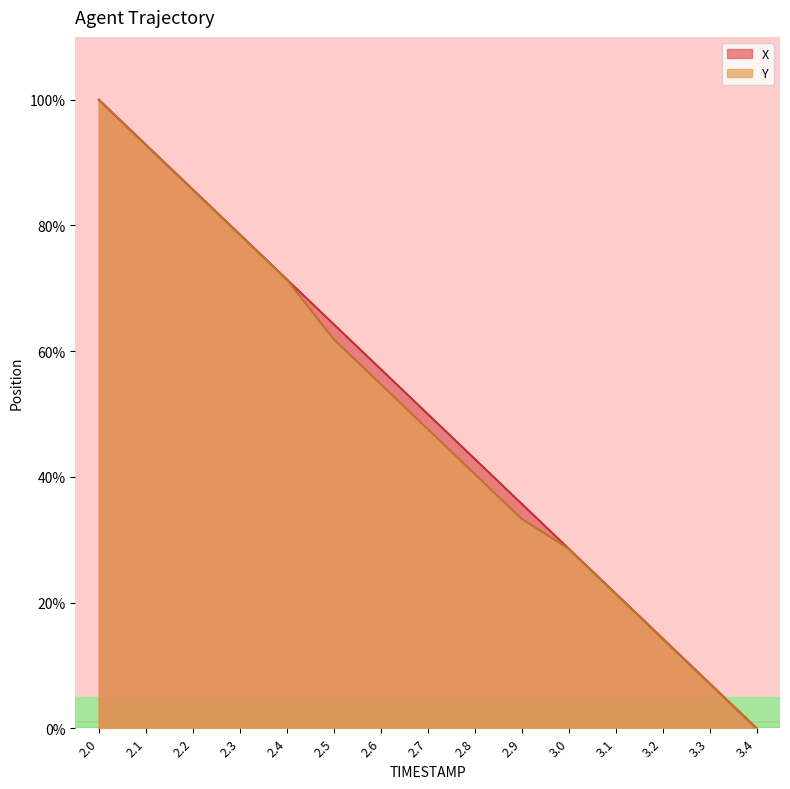

Rank the series by their average value, from highest to lowest.

X, Y